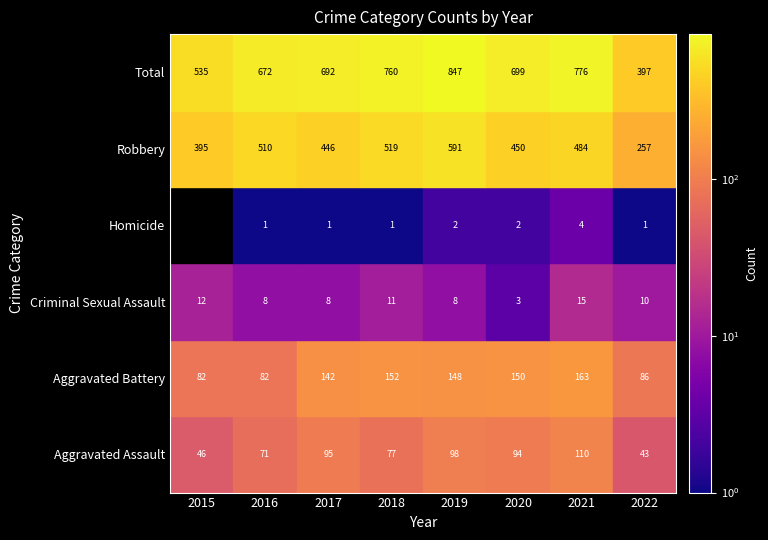

What is the sum of all Aggravated Battery values?

1005